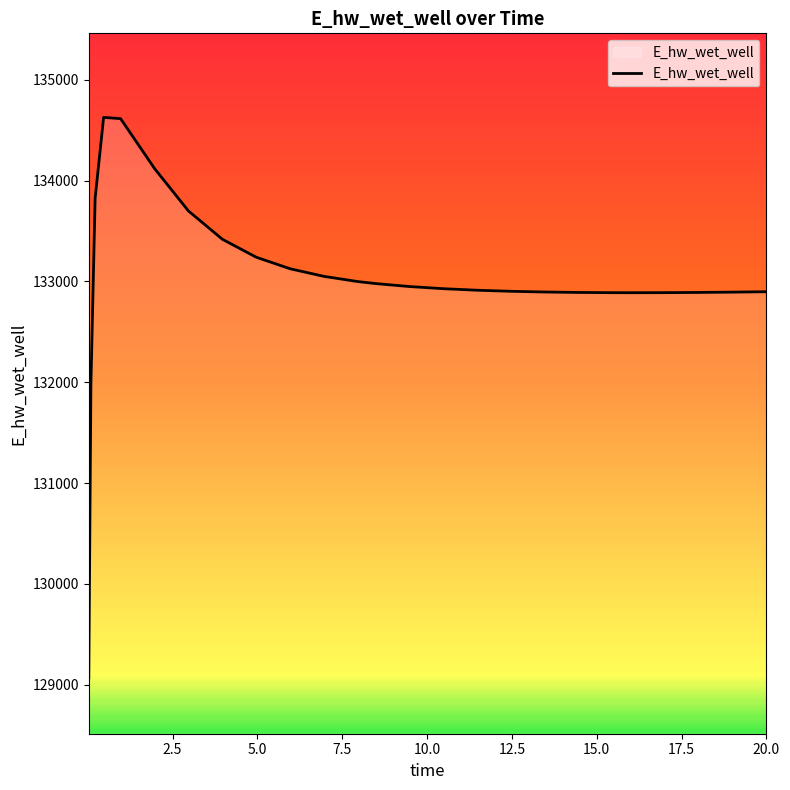

What is the maximum value shown in the chart?

134627.7